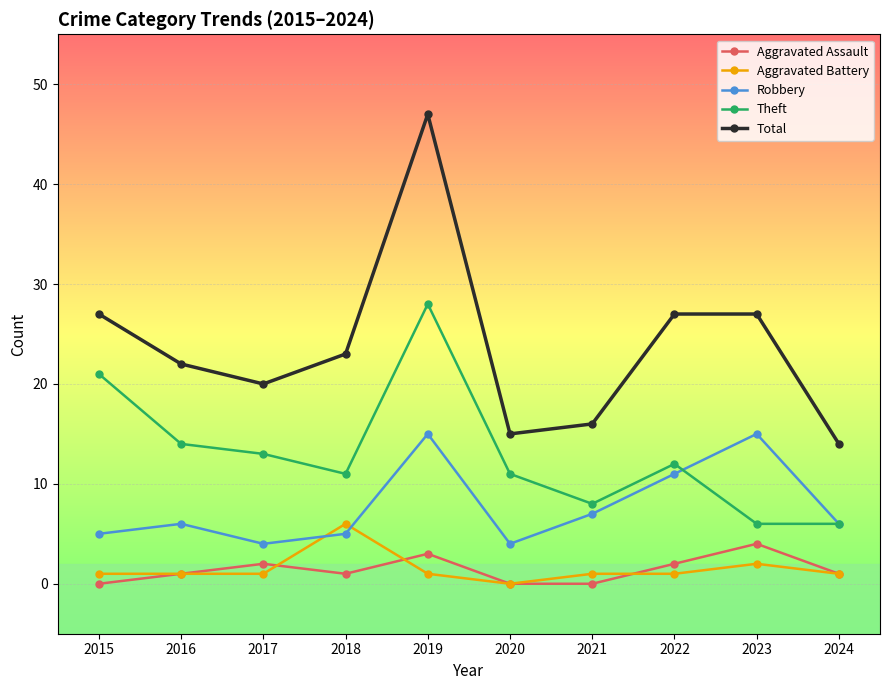

What is the lowest value of the Theft series?

6